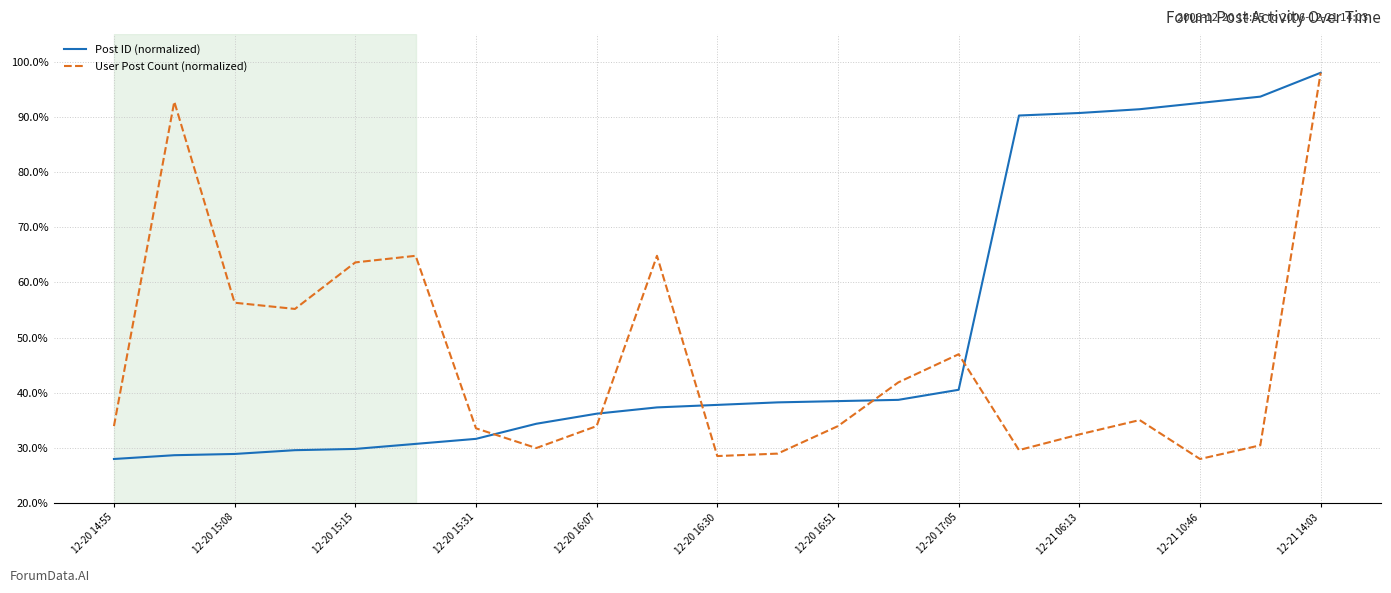

Which series has the largest total across all categories?

Post ID (normalized)